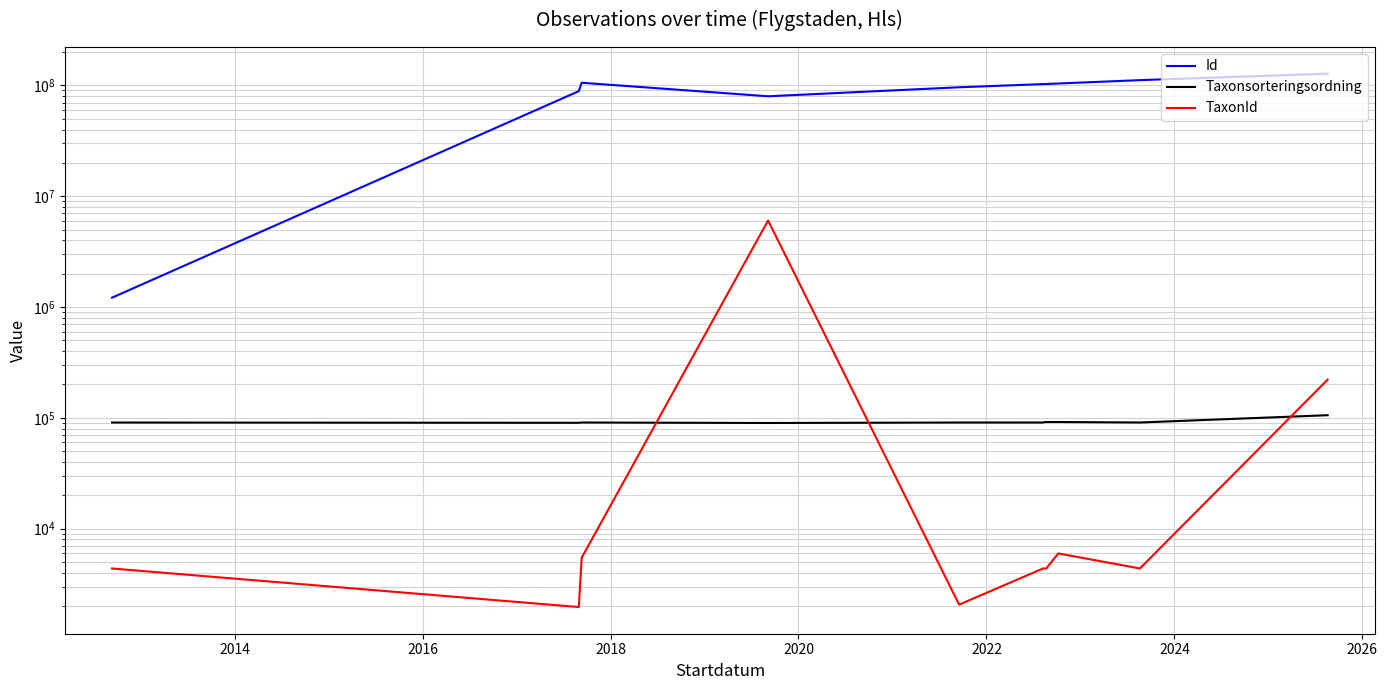

True or false: Id and TaxonId cross at least once.

False